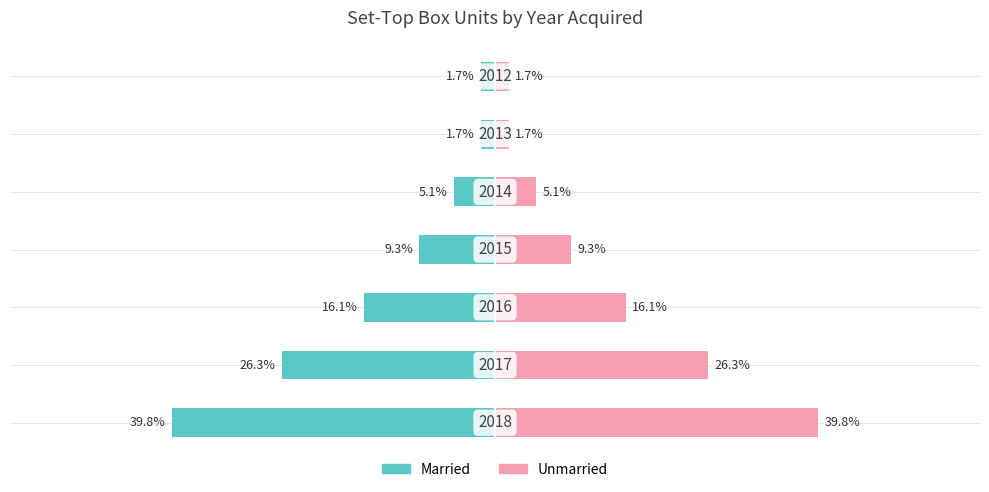

What is the value of the Set-Top Box (Right) bar at the 6th from the left?

1.7